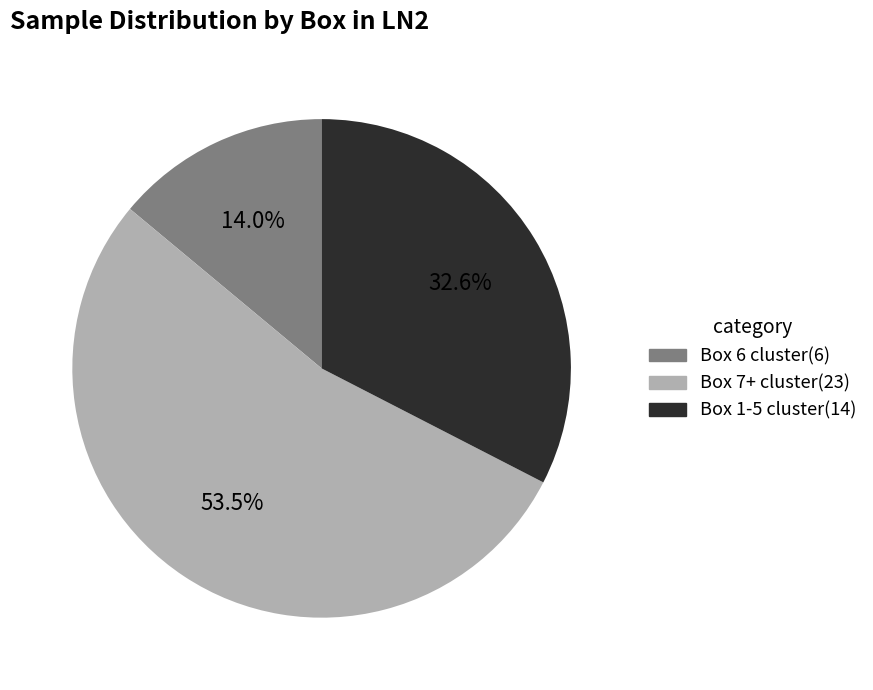

How many slices are in this pie chart?

3